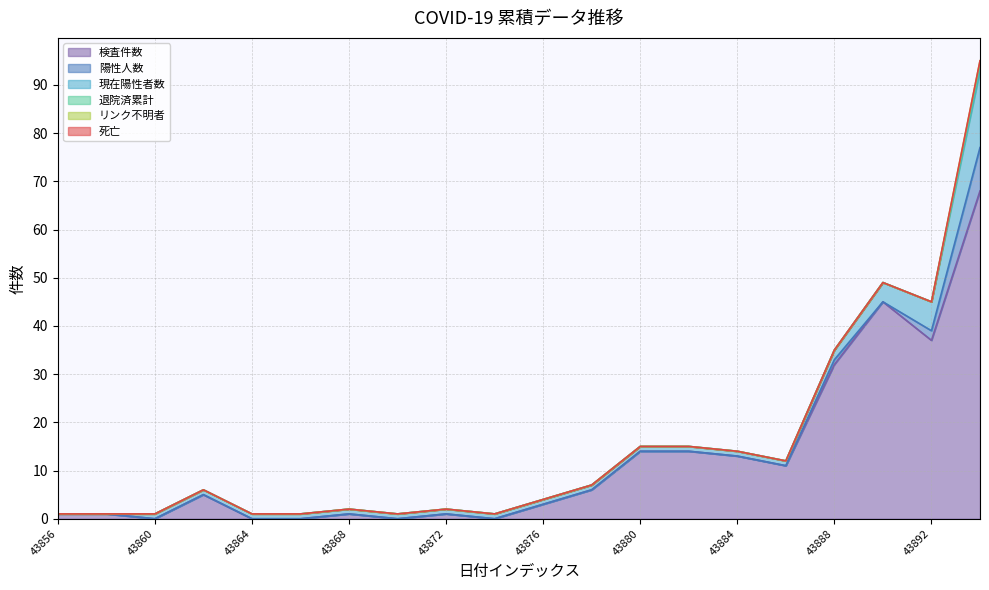

Is the value of 死亡 at 43874 greater than the value of 現在陽性者数 at 43884?

No